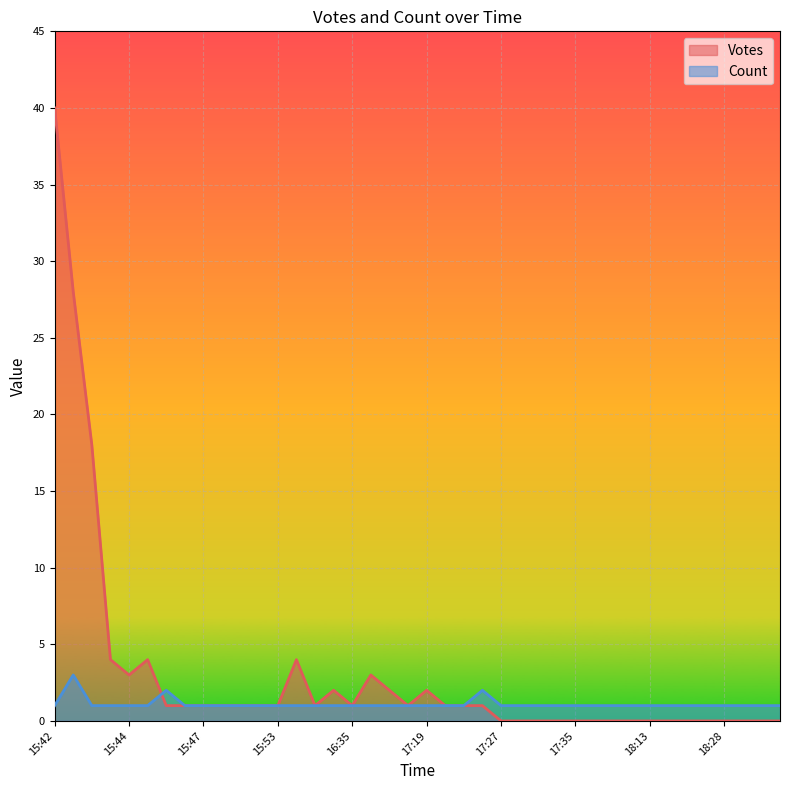

Read the Count value at 15:43.

1